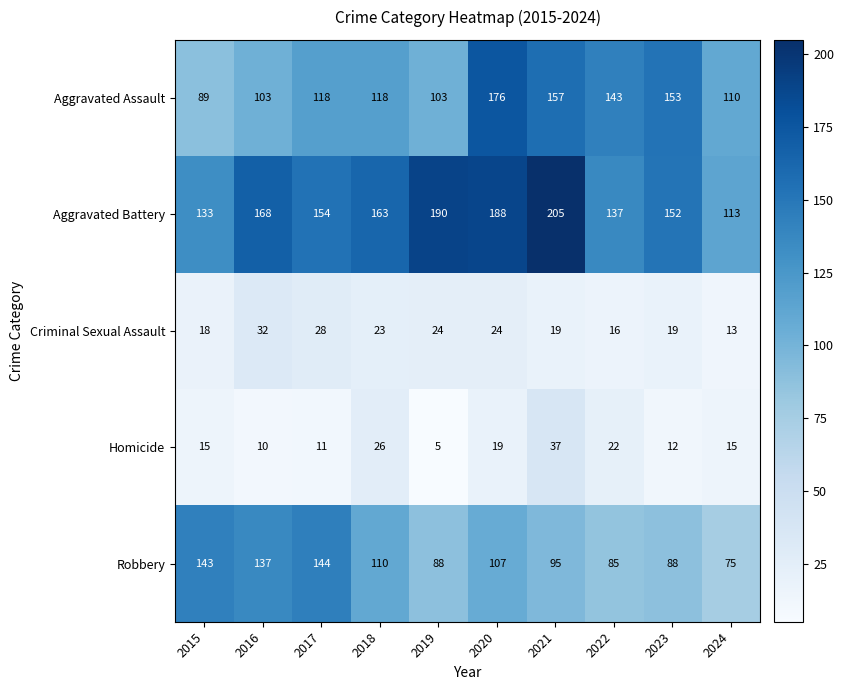

The value of Aggravated Assault at 2020 is 176. True or false?

True